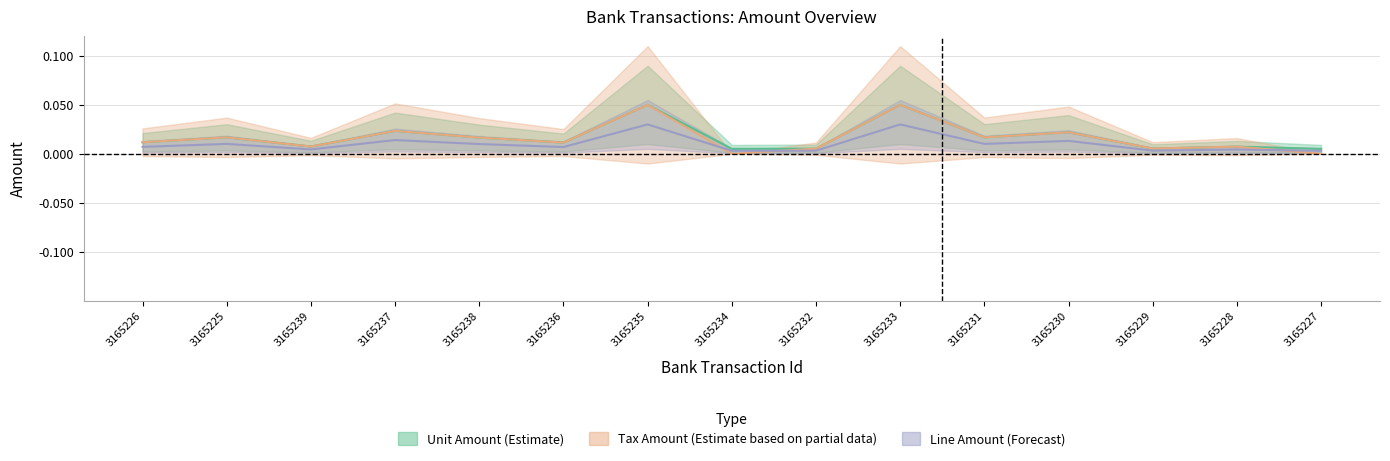

What is the sum of the Tax Amount values at 3165235 and 3165237?

0.1